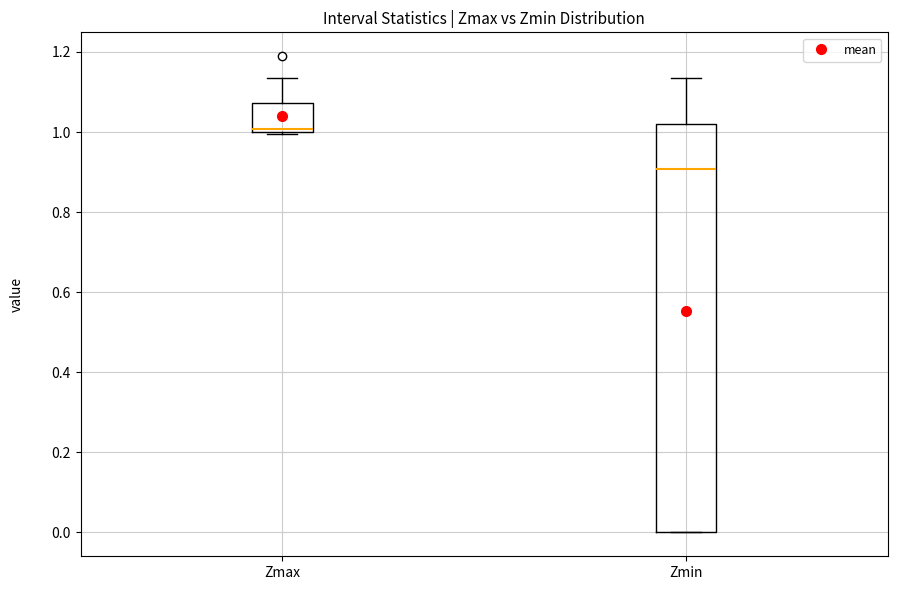

Reading left to right, transcribe this box plot: for each box, give where its median line is, the range the box spans, and where its two whiskers end, as read against the y-axis. The values are not printed on the chart, so give them approximately, as read against the axis.

Zmax: median 1.00 (just above the box's lower edge), box 1.00 to 1.08, whiskers 1.00 to 1.14
Zmin: median 0.90, box 0.00 to 1.02, whiskers 0.00 to 1.14